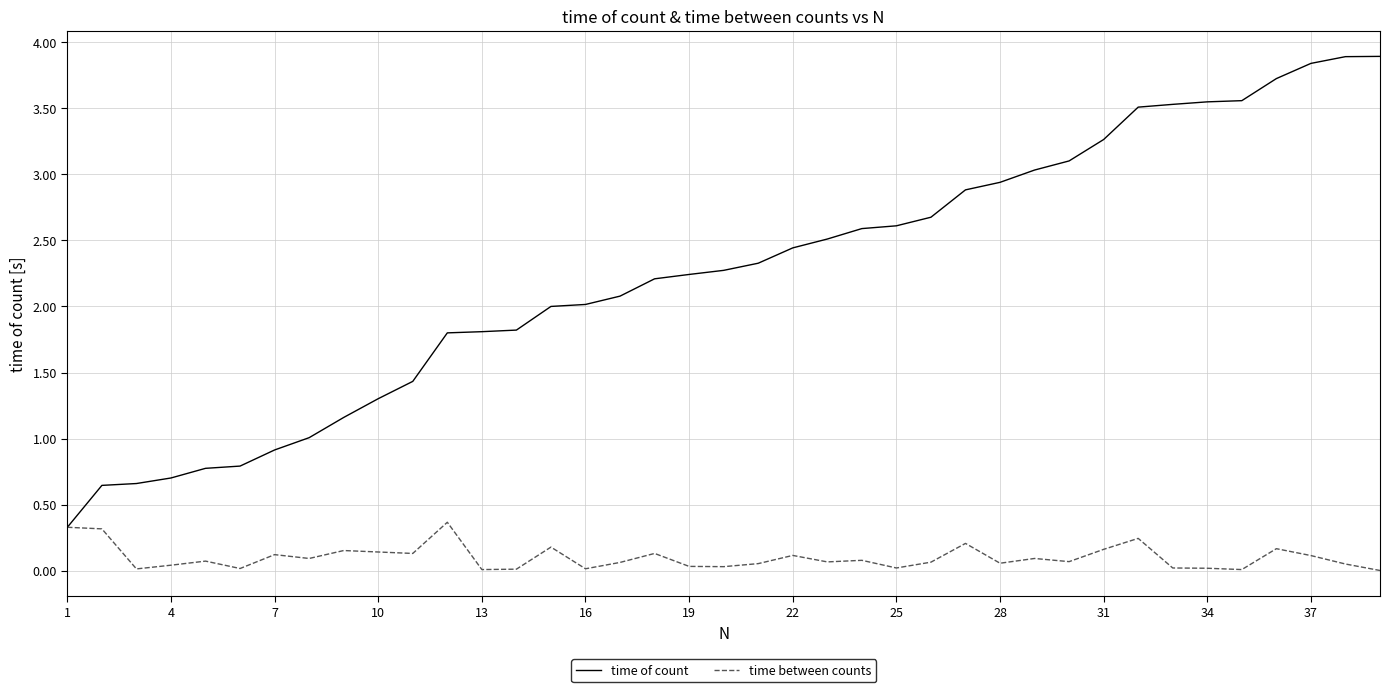

Which series has the largest total across all categories?

time of count